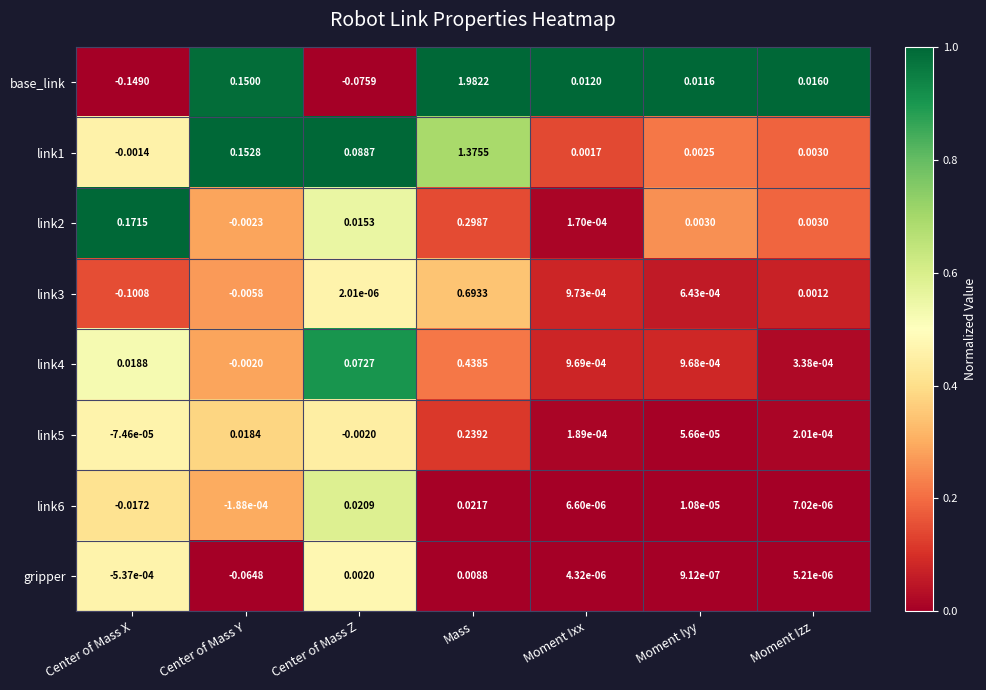

At which category does the chart reach its peak across all series?

Mass